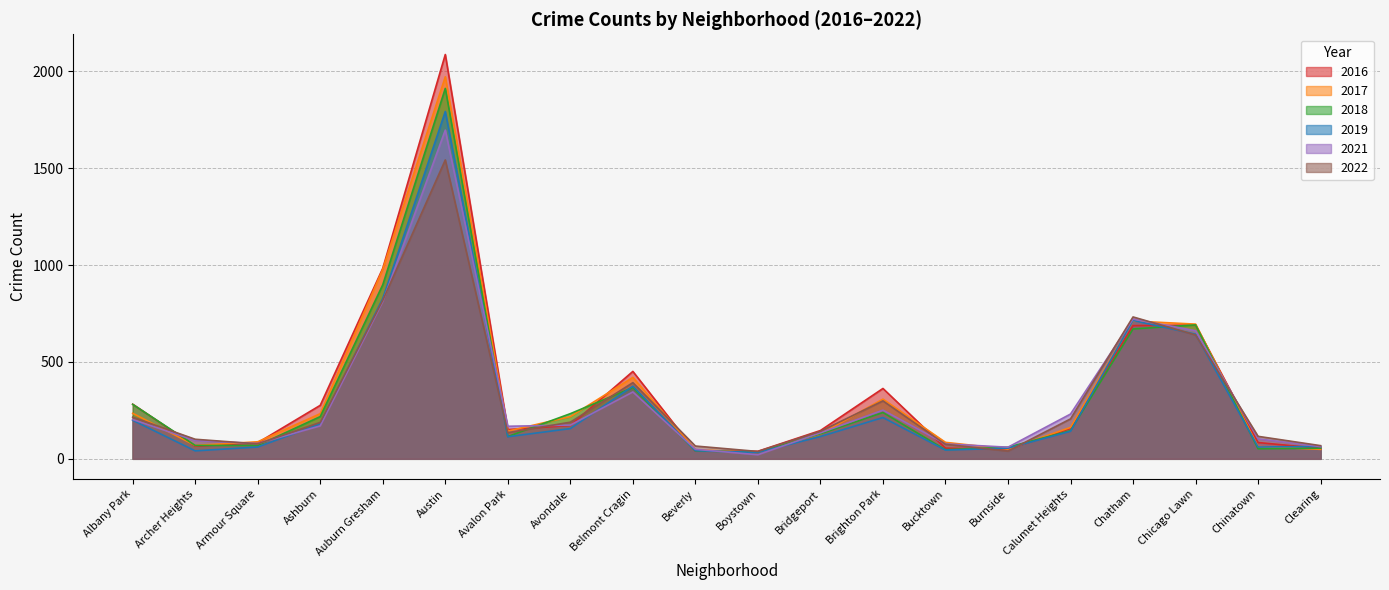

Where is the first local maximum for 2016?

Austin